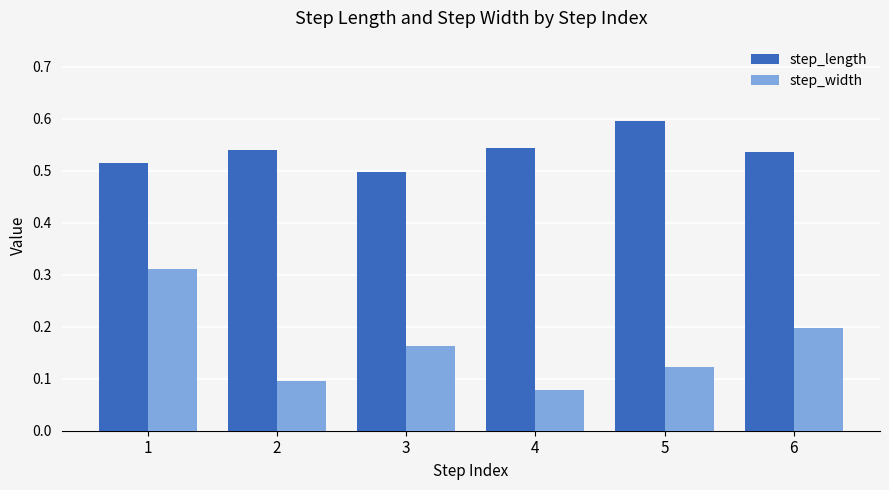

Rank the series at 6 from highest to lowest value.

step_length, step_width